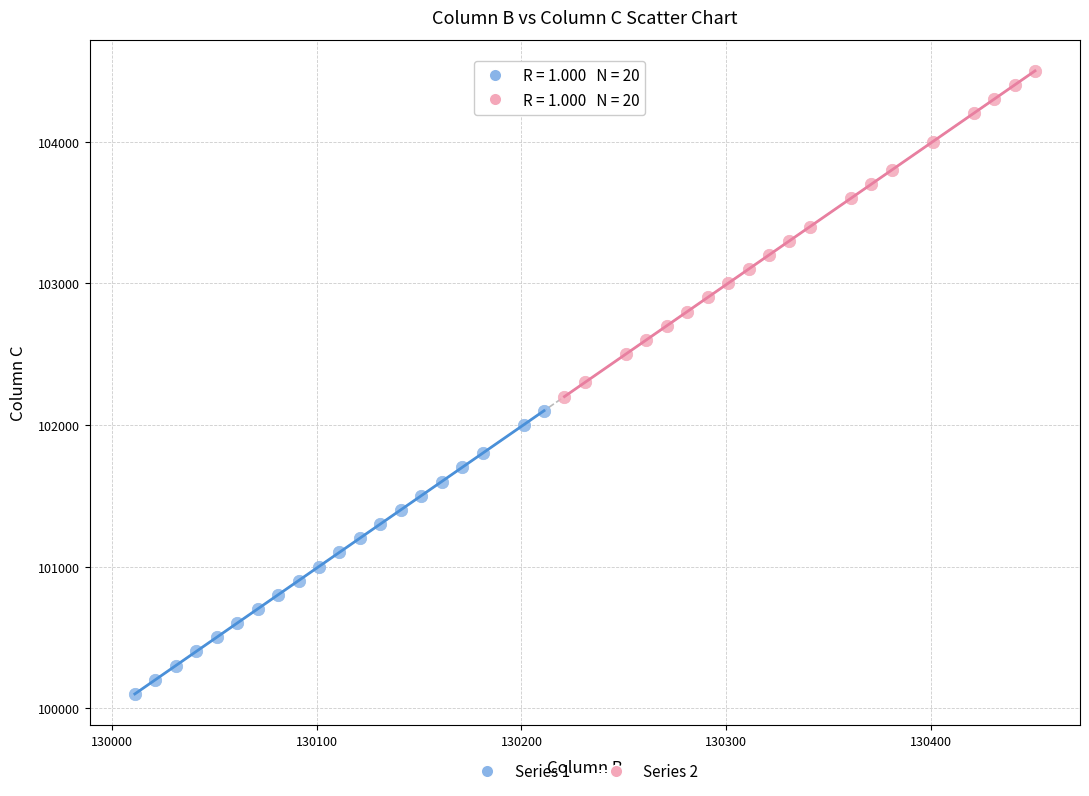

Which series contains the lowest Y value?

Series 1